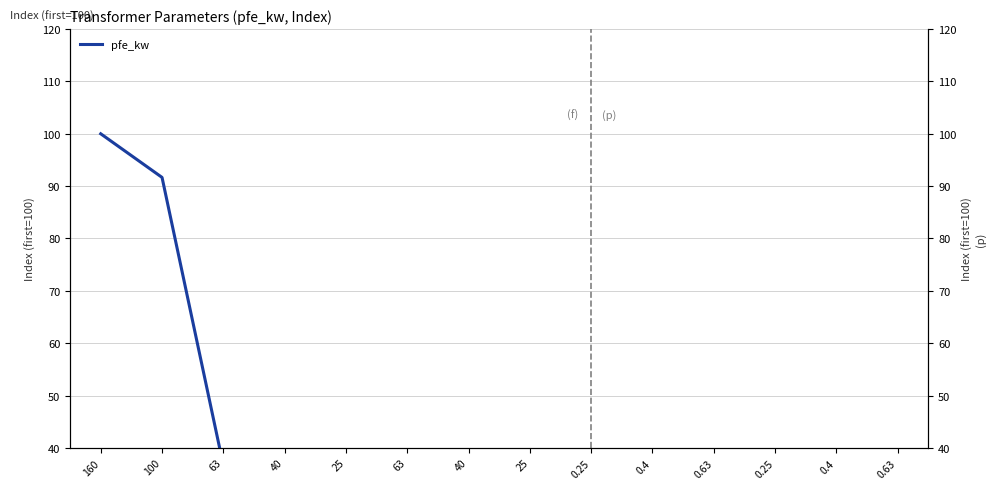

The chart shows a value of 1.5 at 0.25. True or false?

False